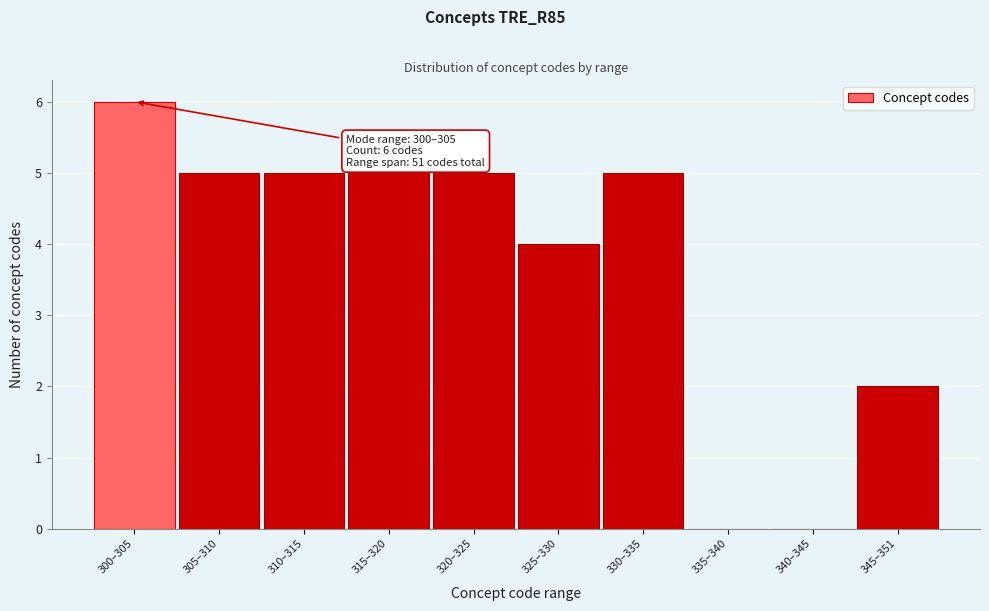

Reading left to right, what are all the values shown in this chart?

300–305=6	305–310=5	310–315=5	315–320=5	320–325=5	325–330=4	330–335=5	335–340=0	340–345=0	345–351=2